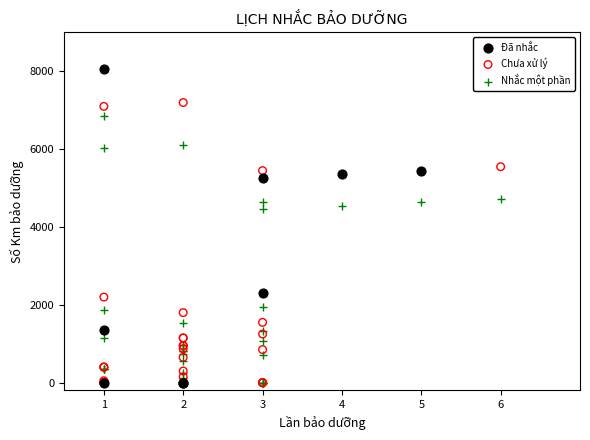

Which series has the largest Y range (max minus min)?

Đã nhắc